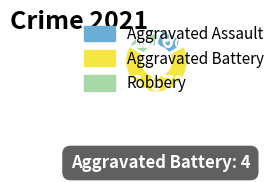

To the nearest percent, what is the average slice percentage?

33%